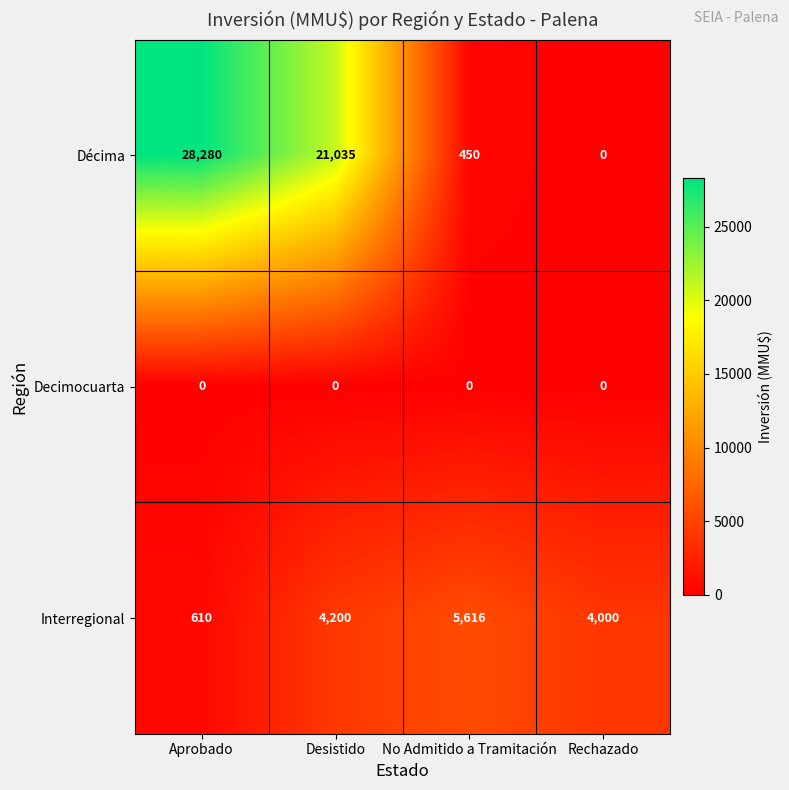

How many data points does each series have?

4